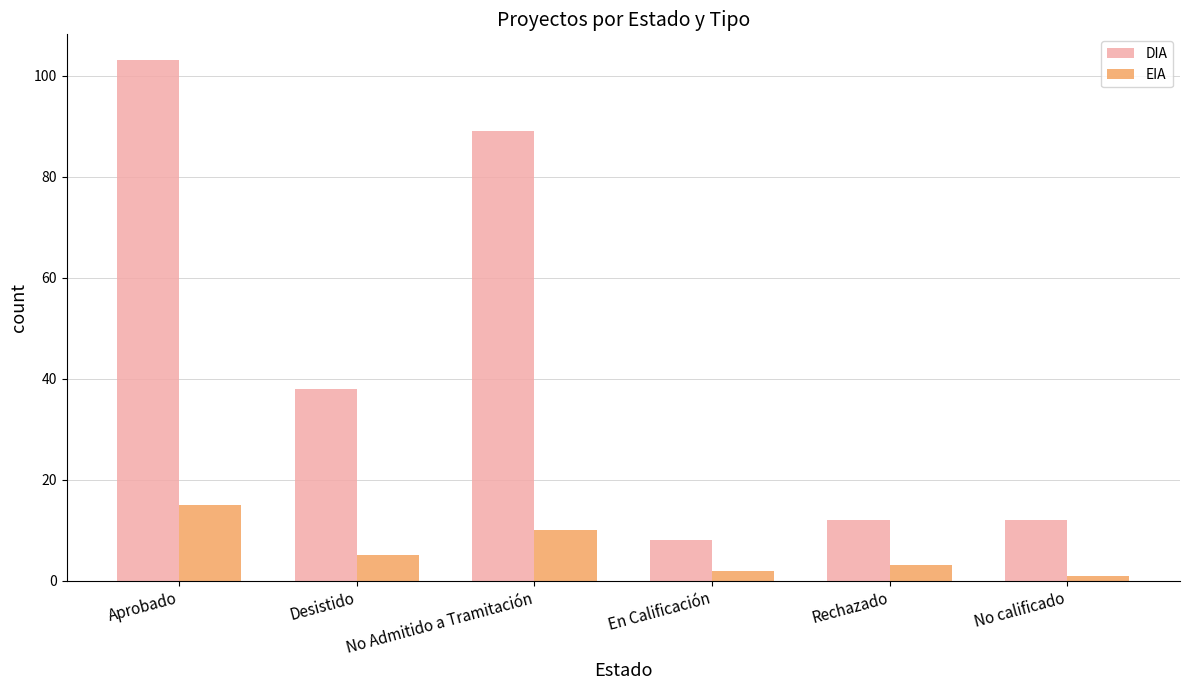

Which series has the largest range (max minus min)?

DIA